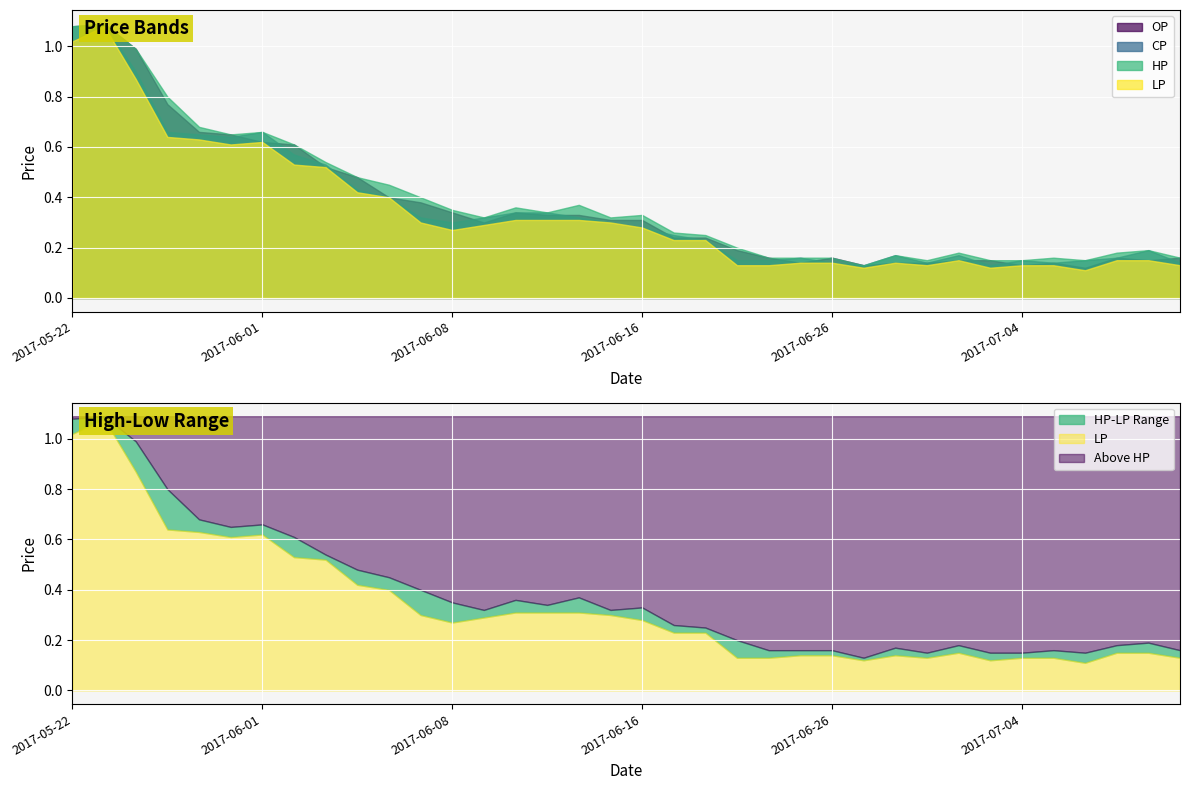

What is the sum of the HP values at 2017-06-16 and 2017-06-30?

0.5